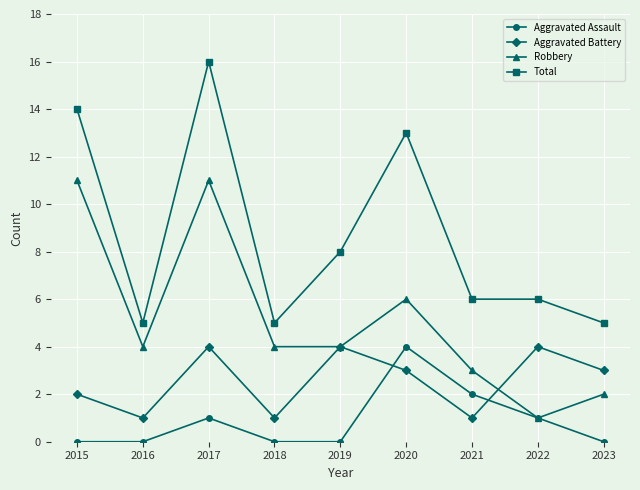

Is this an area chart (filled region under the line)?

No